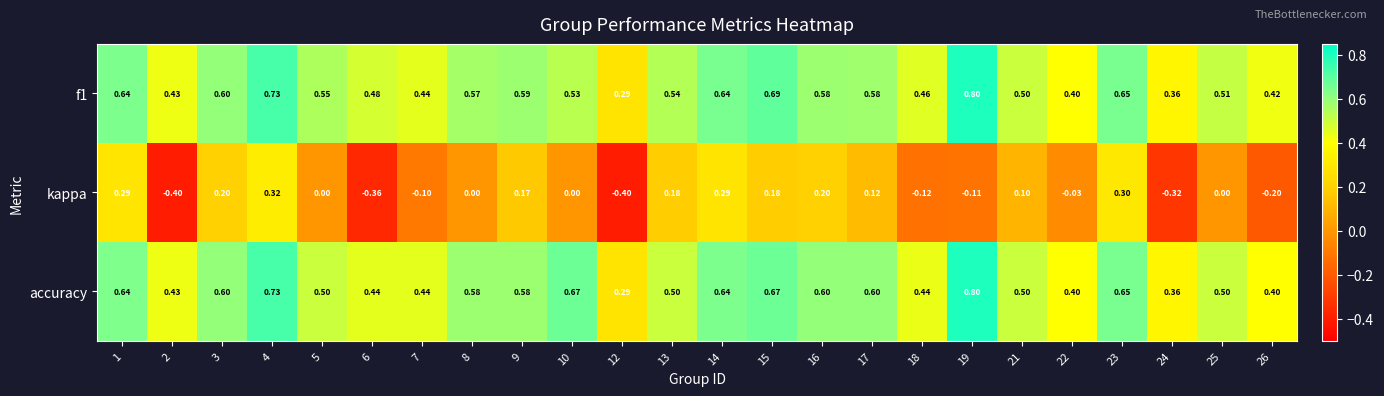

Is the value of kappa at 16 greater than the value of accuracy at 19?

No